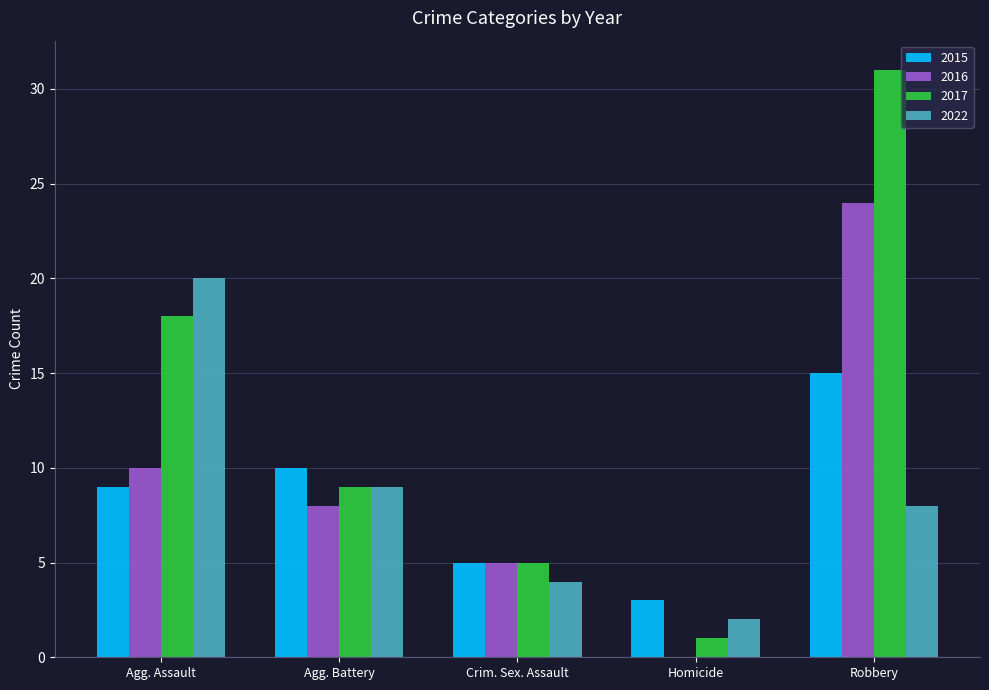

How many values in 2016 are above zero?

4